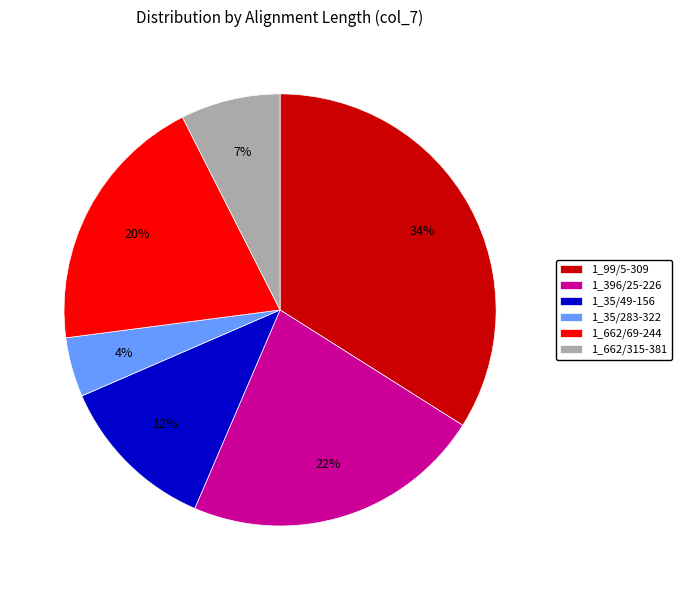

To the nearest percent, what is the average slice percentage?

17%